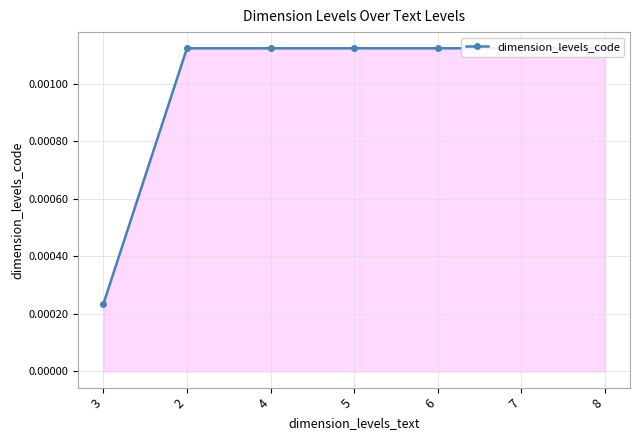

Is it true that the value at 8 is 0.0?

False